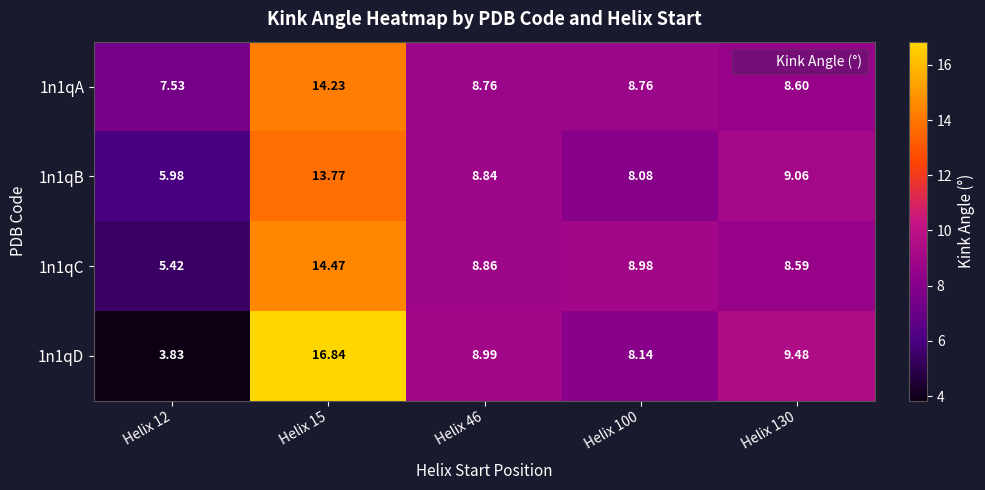

Is the value of 1n1qD at Helix 130 greater than the value of 1n1qA at Helix 12?

Yes